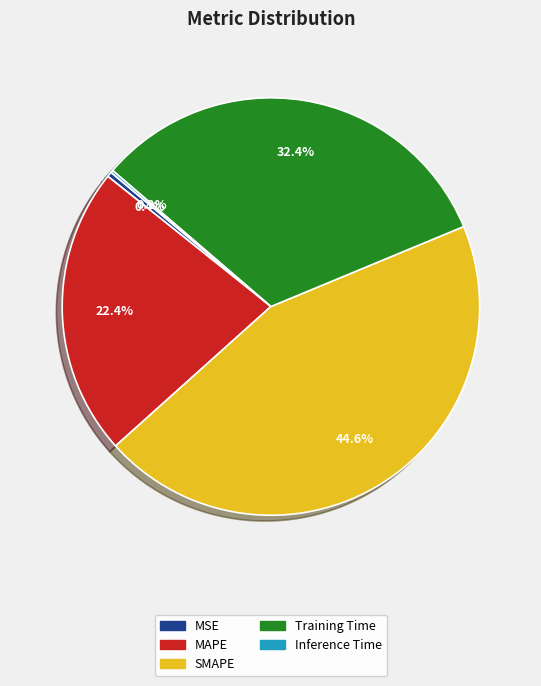

What percentage is the Training Time slice, to the nearest percent?

32%